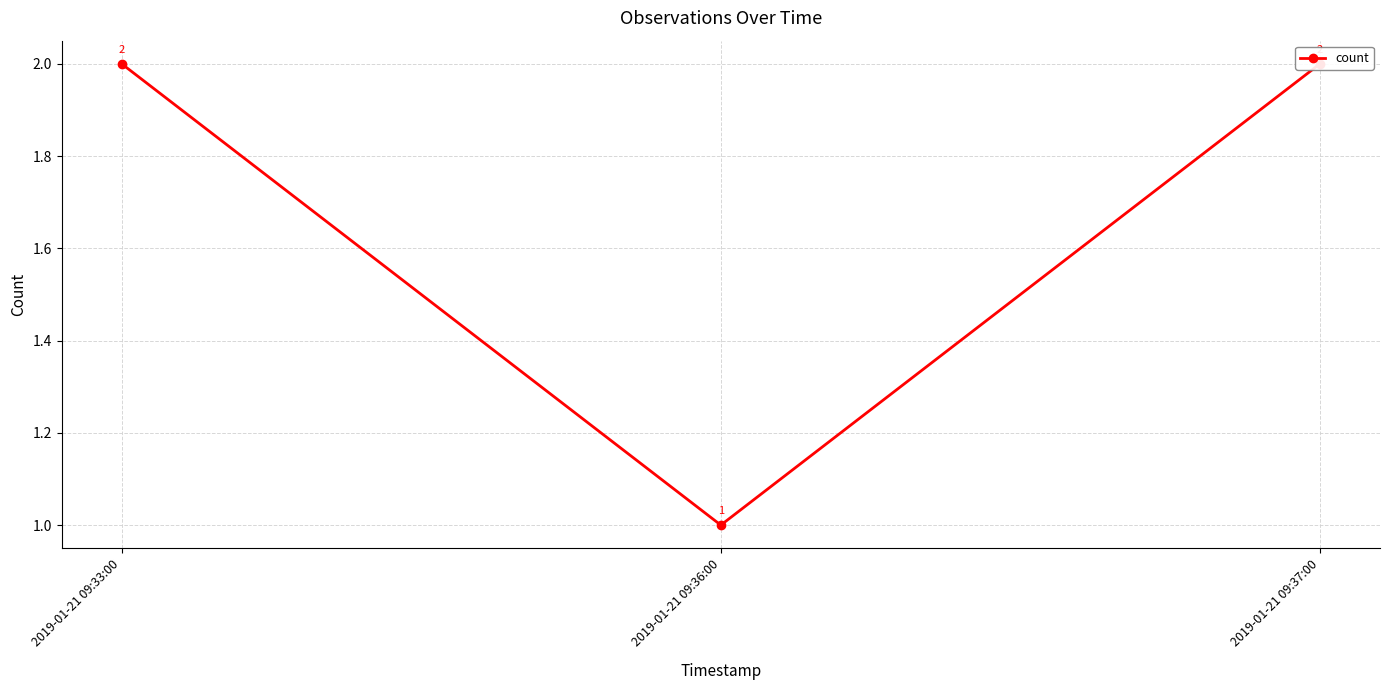

Is this an area chart (filled region under the line)?

No